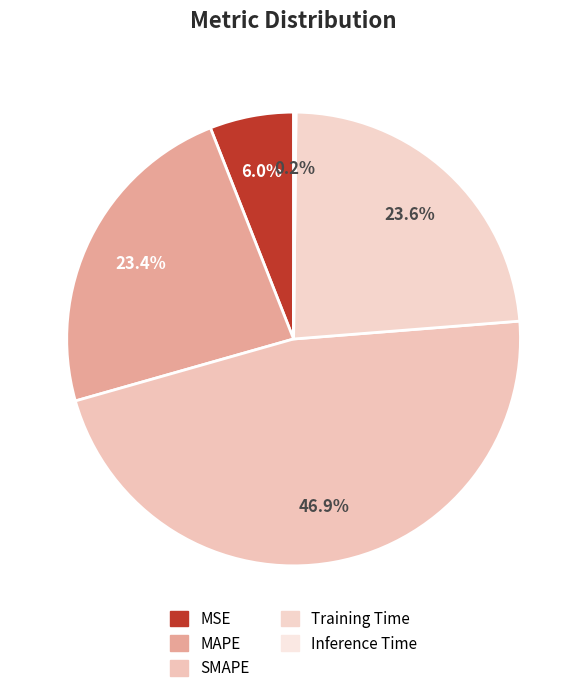

To the nearest percent, what is the combined percentage of MAPE and SMAPE?

70%